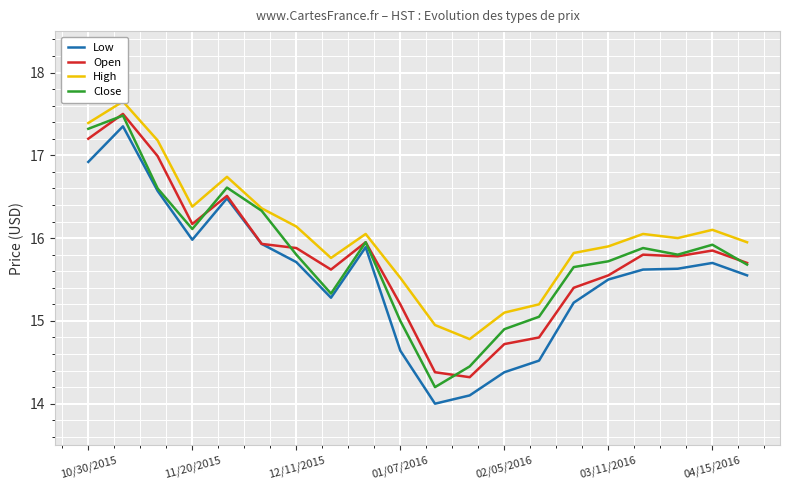

Rank the series by their maximum value, from highest to lowest.

High, Open, Close, Low